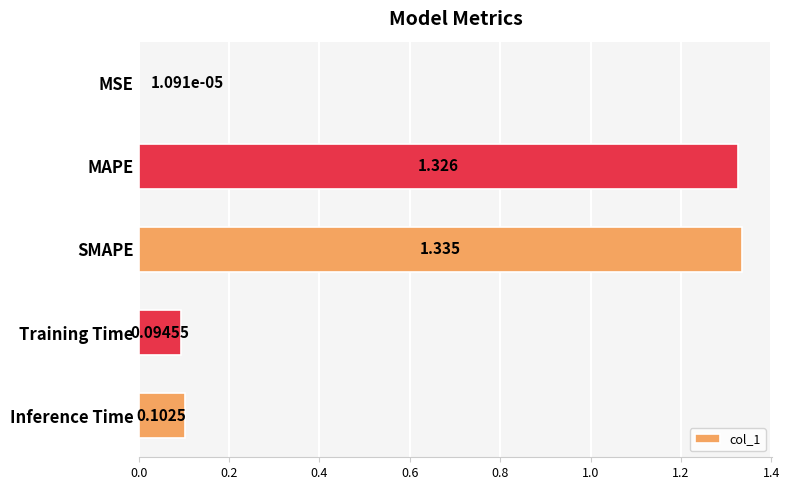

Which has a higher value, MSE or Training Time?

Training Time